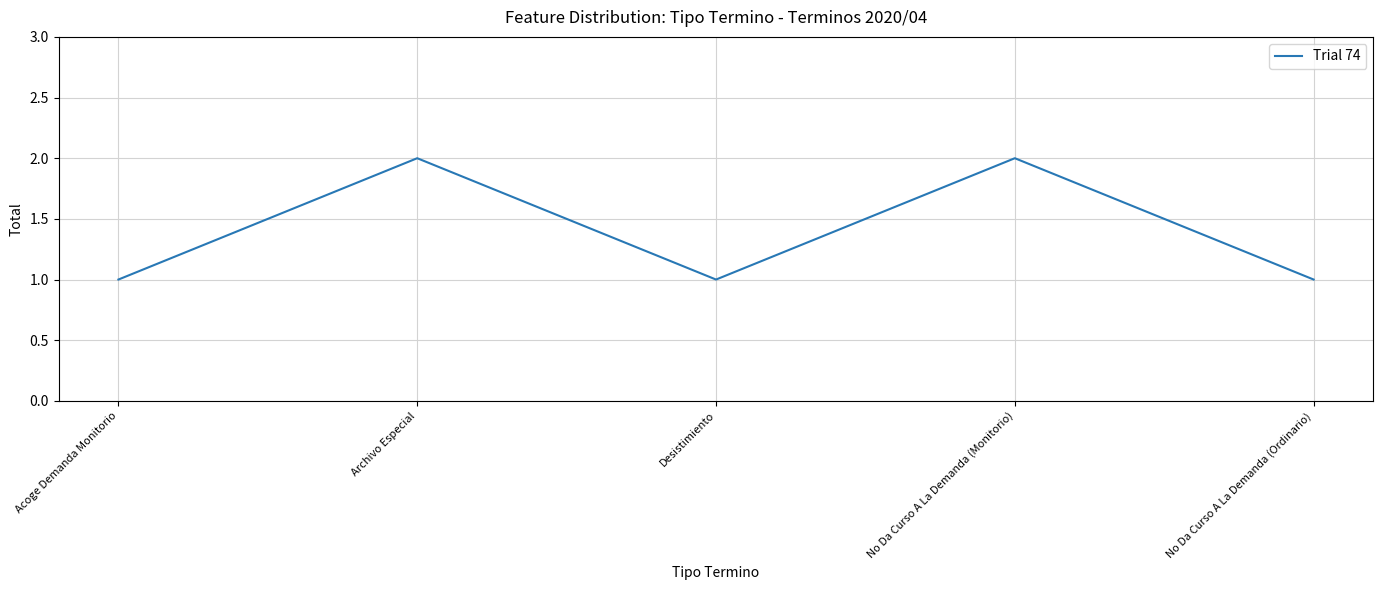

How many series are shown in this chart?

1